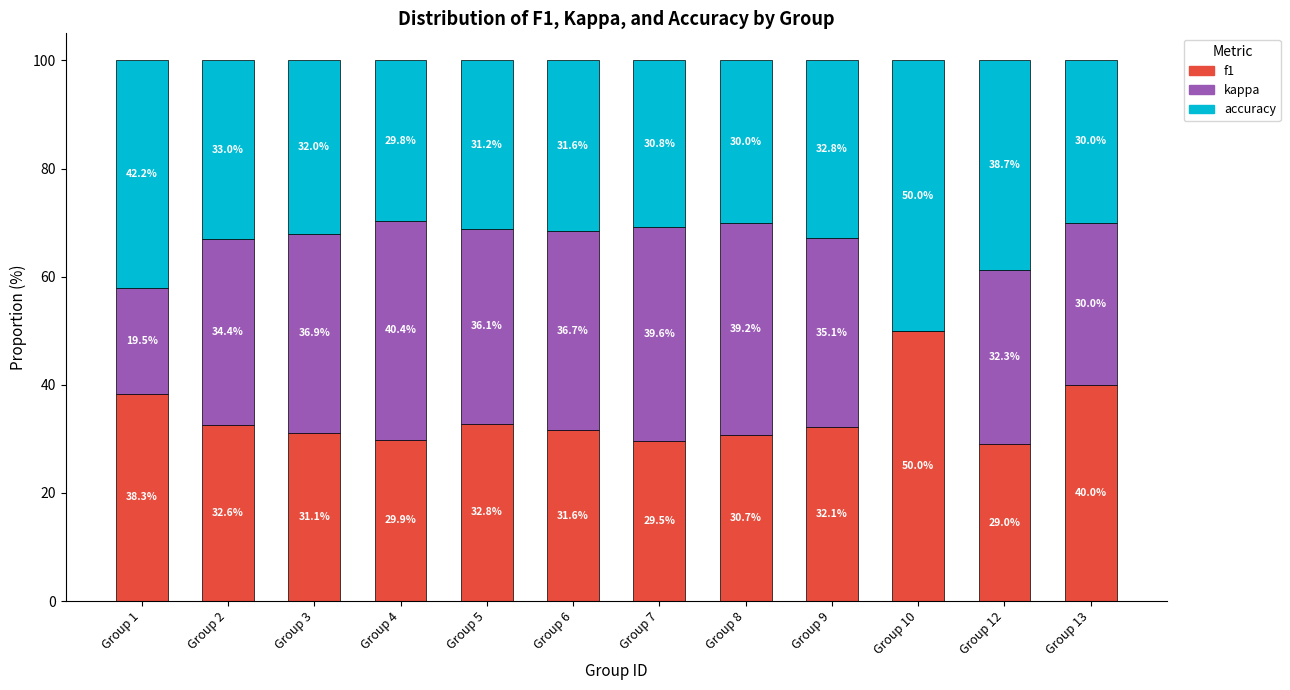

Count the number of categories in the chart.

12